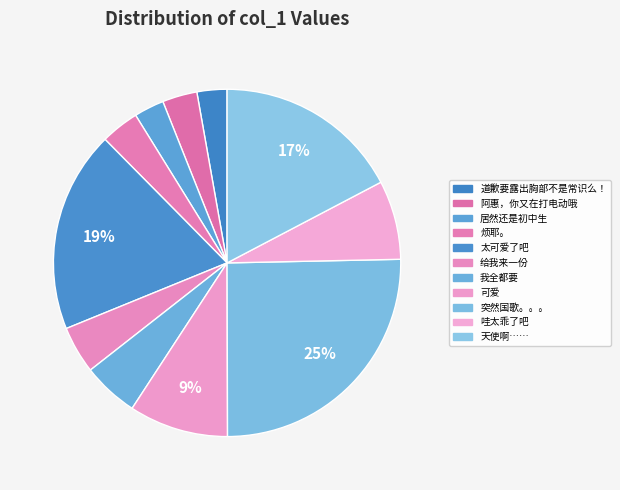

To the nearest percent, what portion does 天使啊…… represent?

17%